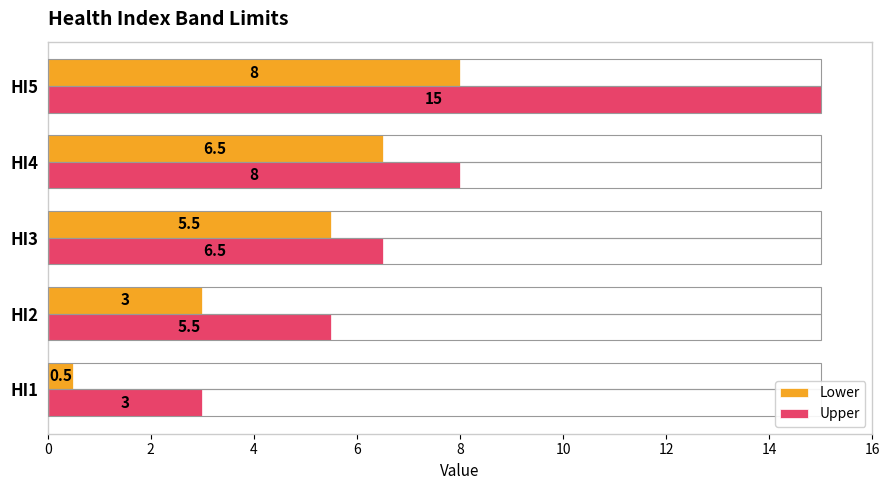

Where is Upper nearest to the value 9?

HI4